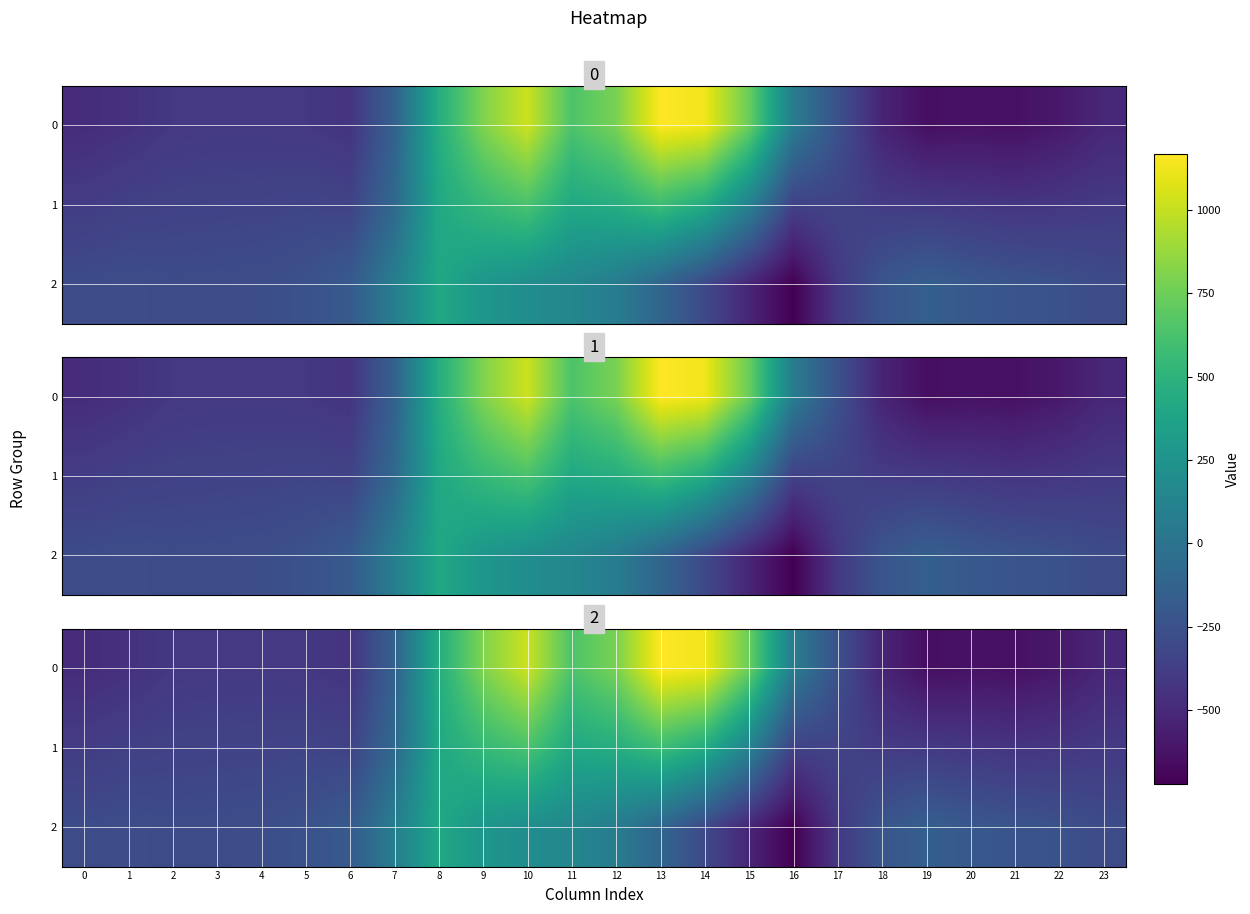

Which category has the lowest value in the 2 series?

16